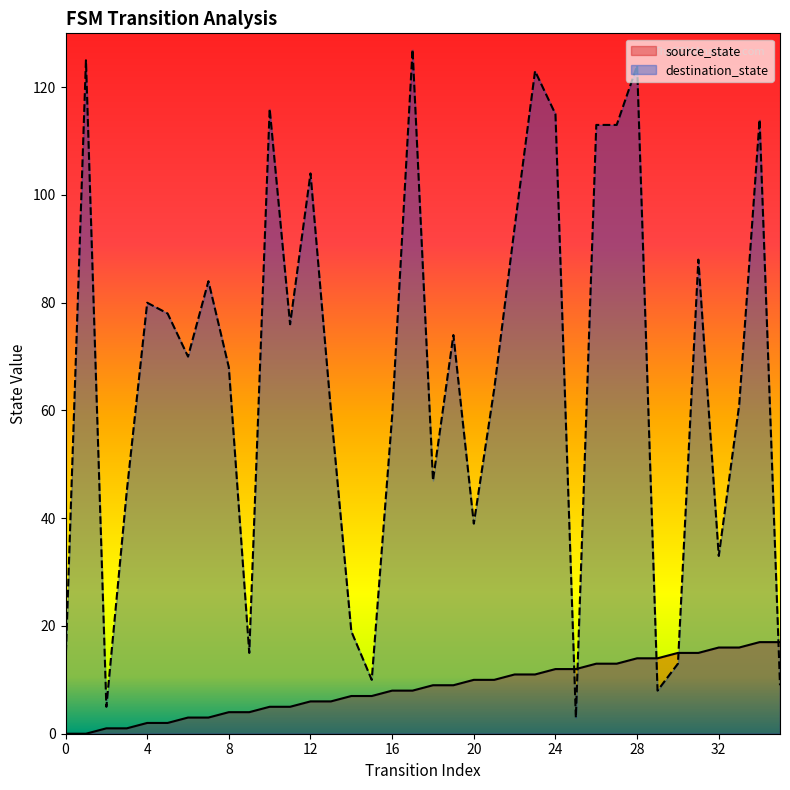

In destination_state, how many points are higher than both neighbors (excluding endpoints)?

11